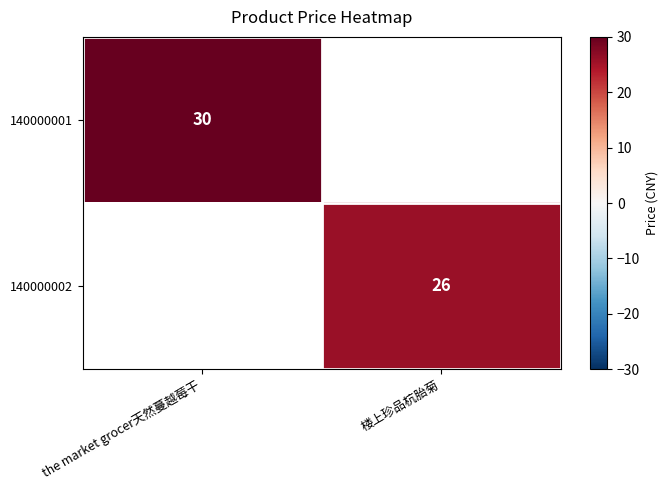

Is it true that 140000002 equals 26 at 楼上珍品杭胎菊?

True